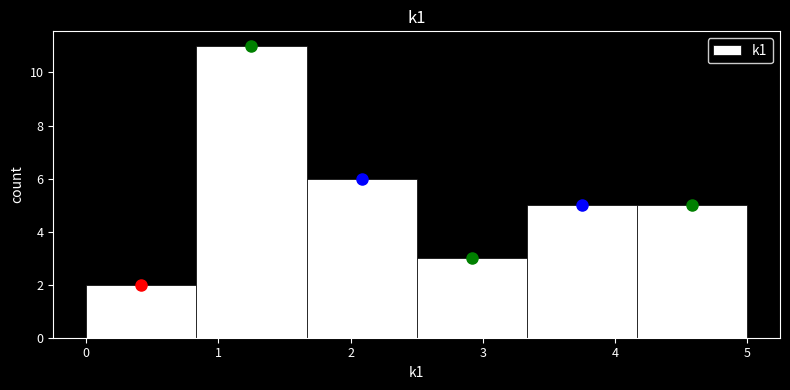

Reading left to right, transcribe this chart: for each bar, give the range it covers on the x-axis and its height. Neither the bar edges nor the heights are printed on the chart, so give them approximately, as read against the axes.

0.0 to 0.8: 2
0.8 to 1.7: 11
1.7 to 2.5: 6
2.5 to 3.3: 3
3.3 to 4.2: 5
4.2 to 5.0: 5